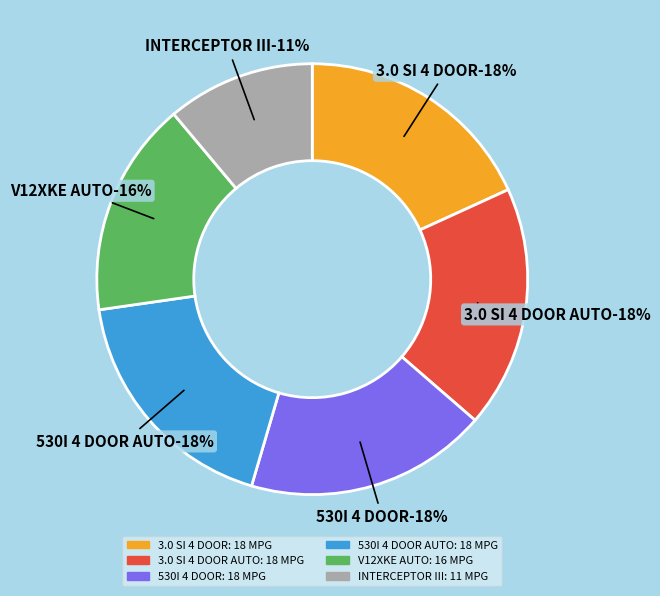

To the nearest percent, what portion does 3.0 SI 4 DOOR represent?

18%